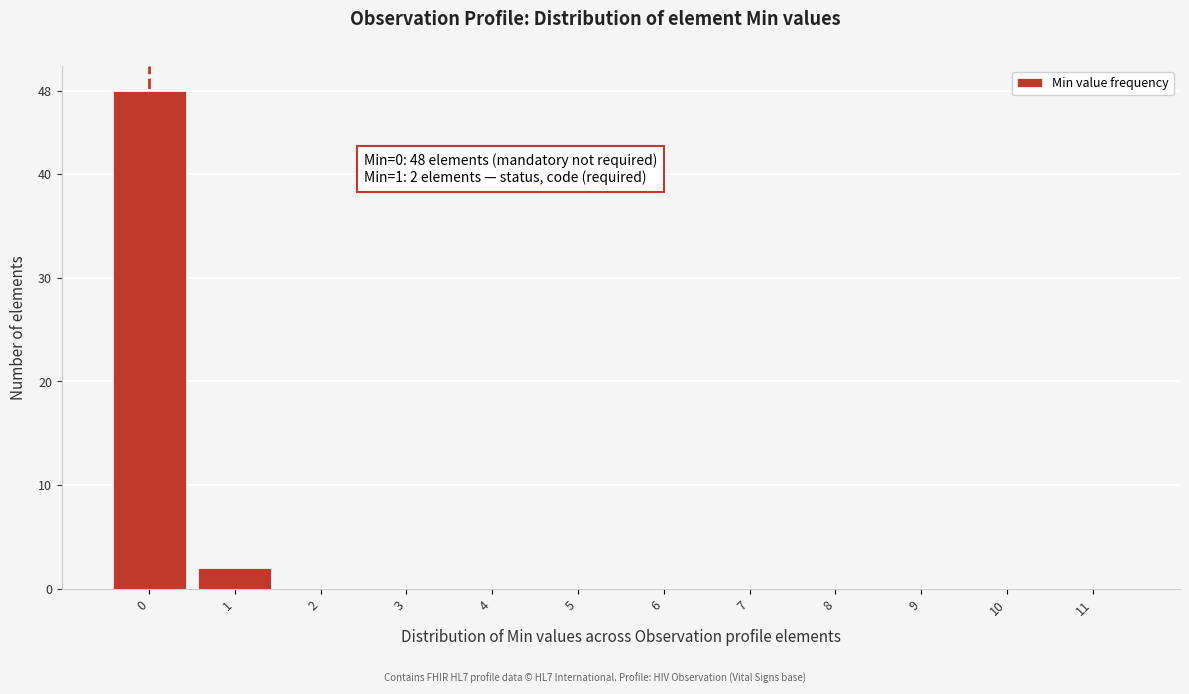

Reading left to right, extract all data points from this chart.

0=48	1=2	2=0	3=0	4=0	5=0	6=0	7=0	8=0	9=0	10=0	11=0